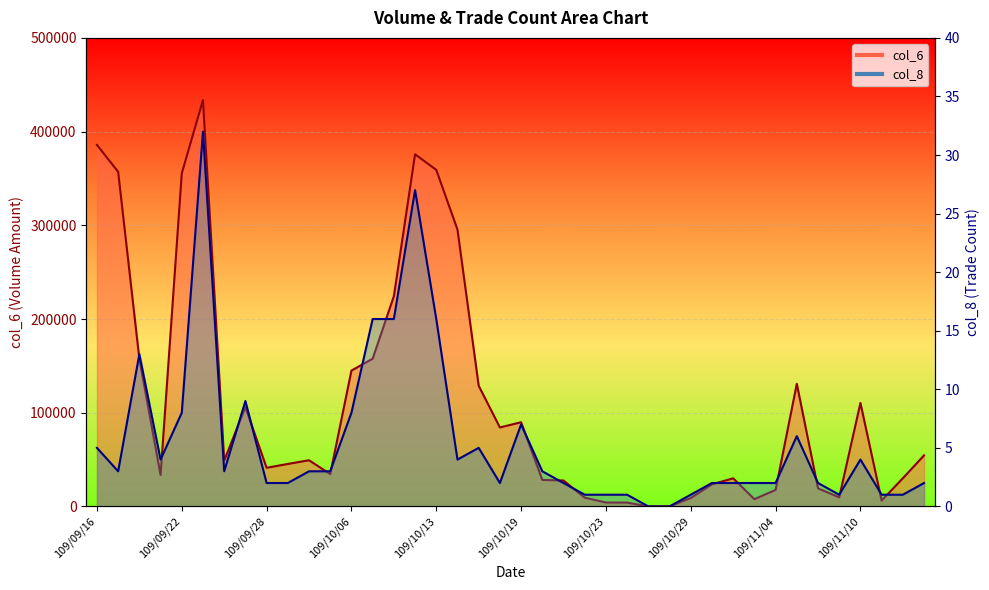

True or false: col_8 has more than 2 points higher than both neighbors.

True